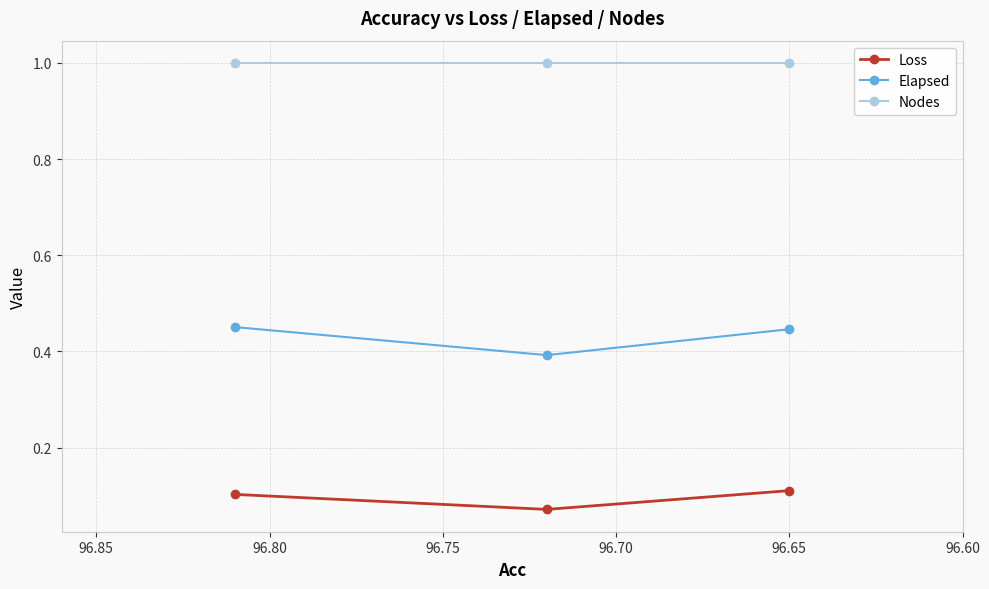

List the series in order of their overall mean, lowest first.

Loss, Elapsed, Nodes